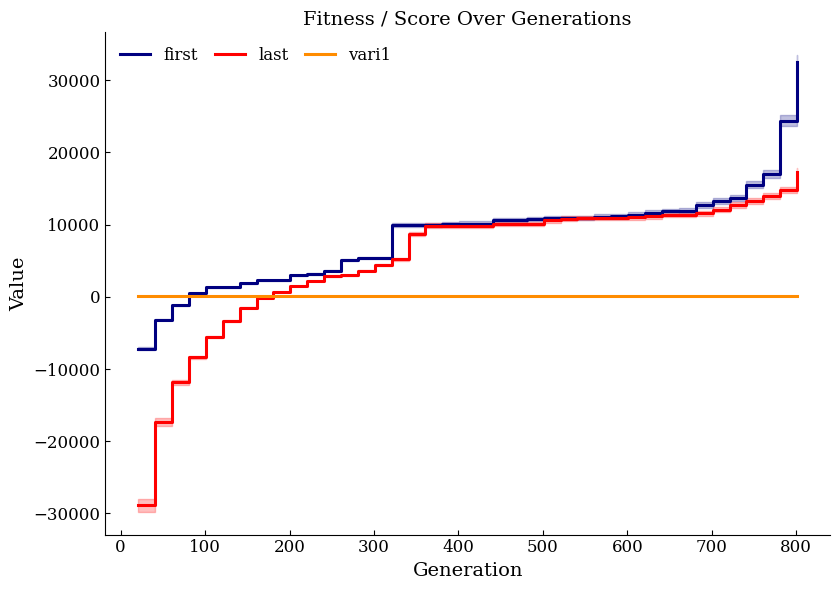

Where is the first local maximum for vari1?

100